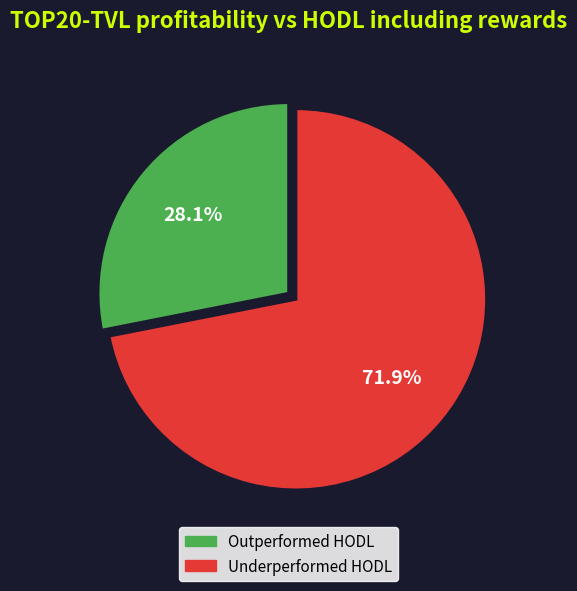

Is there a majority slice in this chart?

Yes